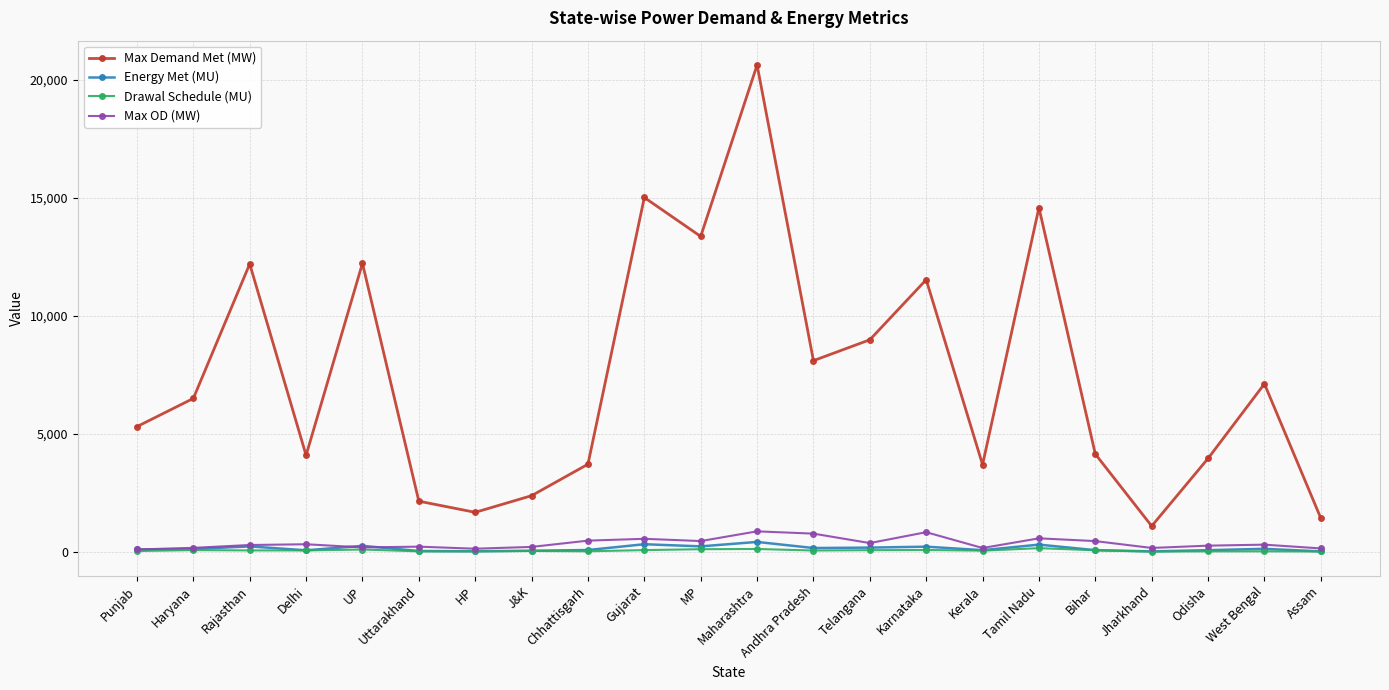

At which category is the sum across all series the highest?

Maharashtra